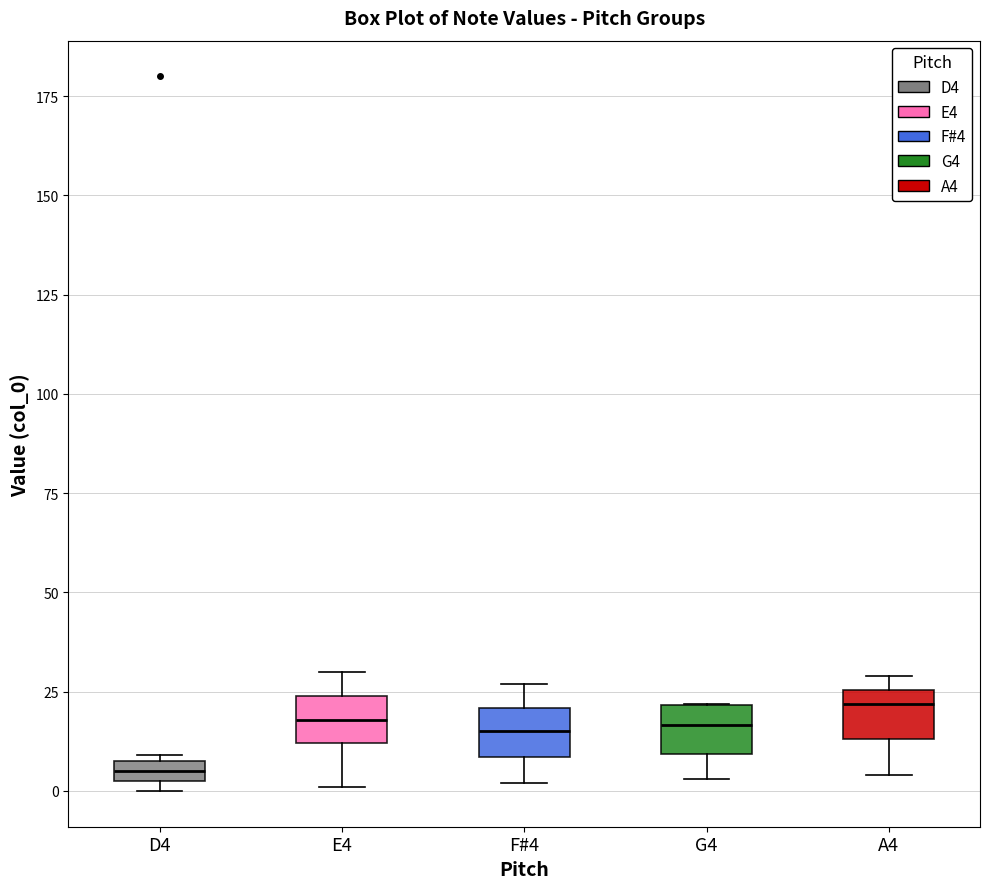

Which box has the lowest median line?

D4